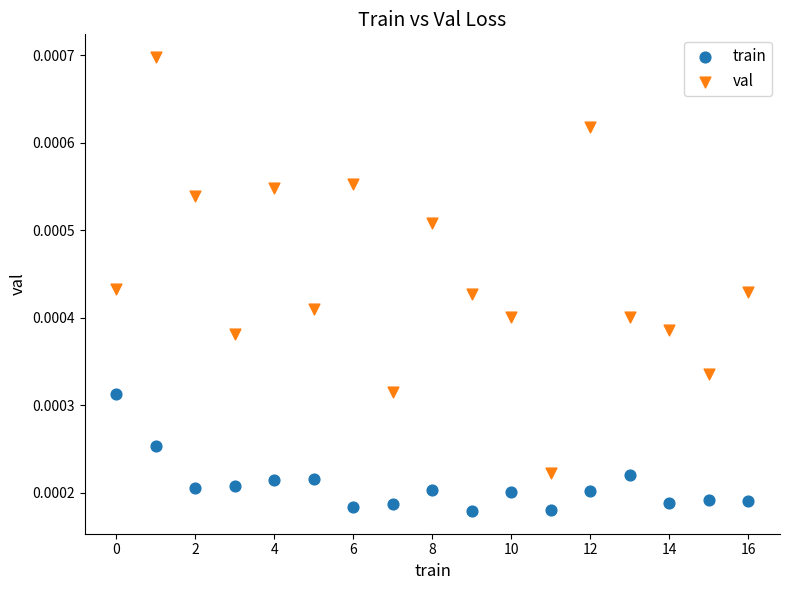

Which series reaches the maximum Y coordinate?

val